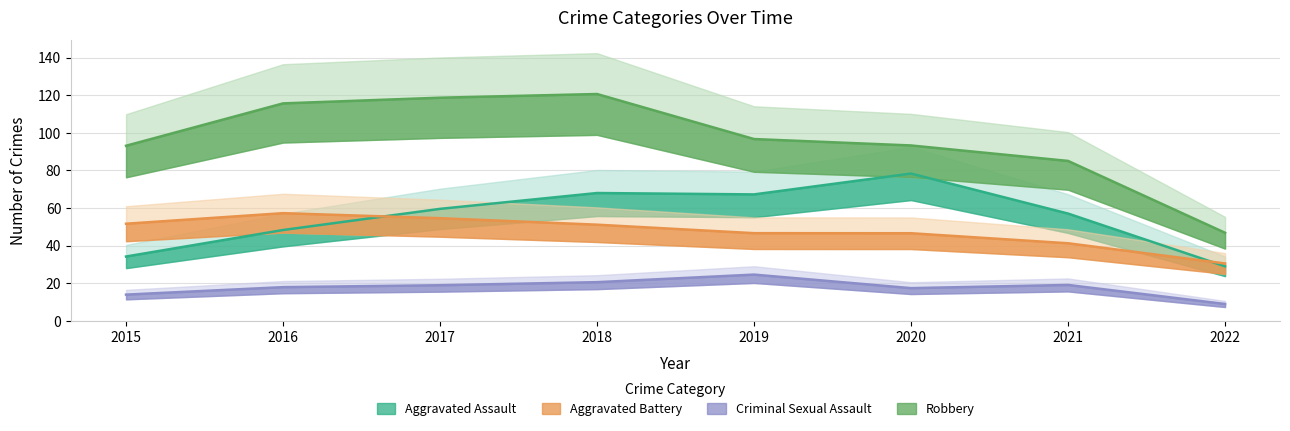

What is the average value of the Aggravated Battery series?

47.5